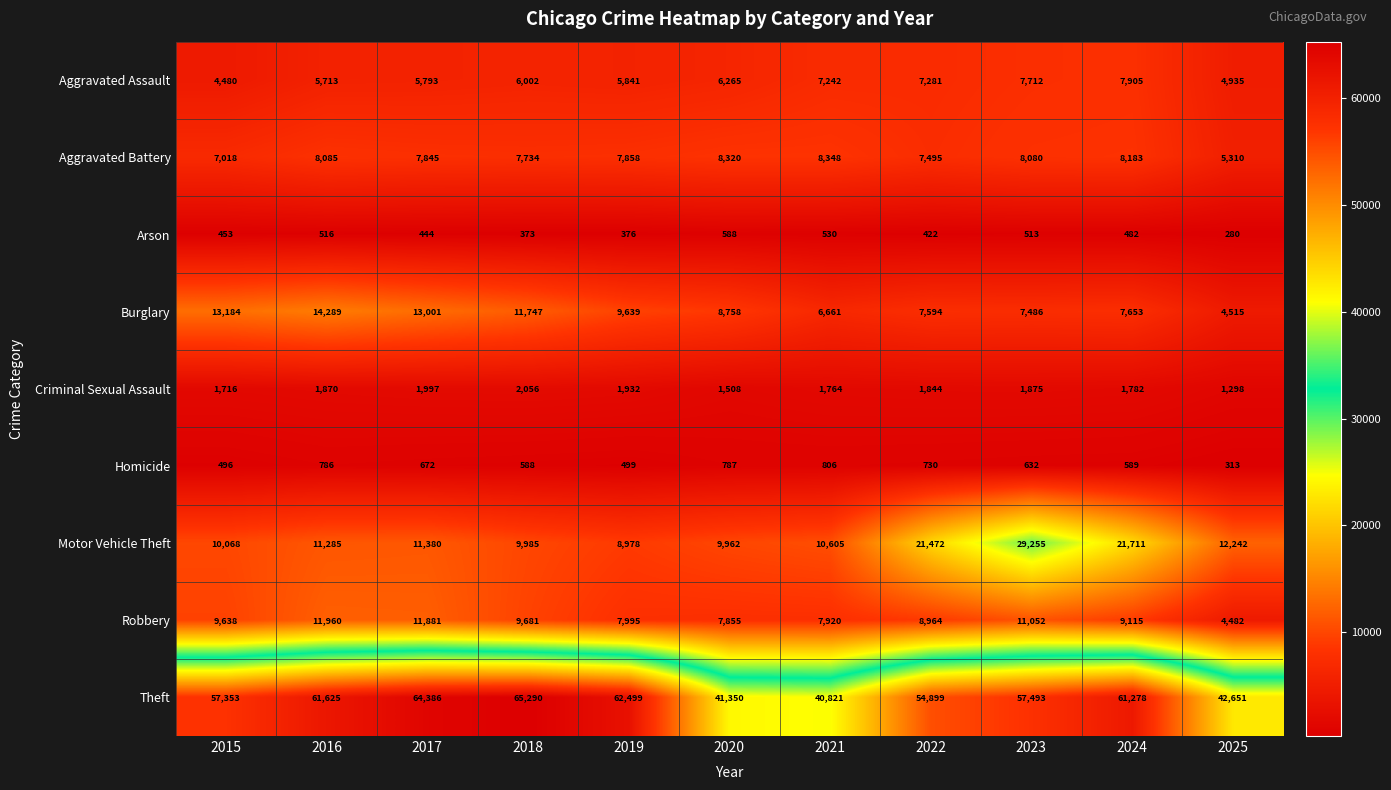

What is the difference between the maximum and second lowest values in the Theft series?

23940